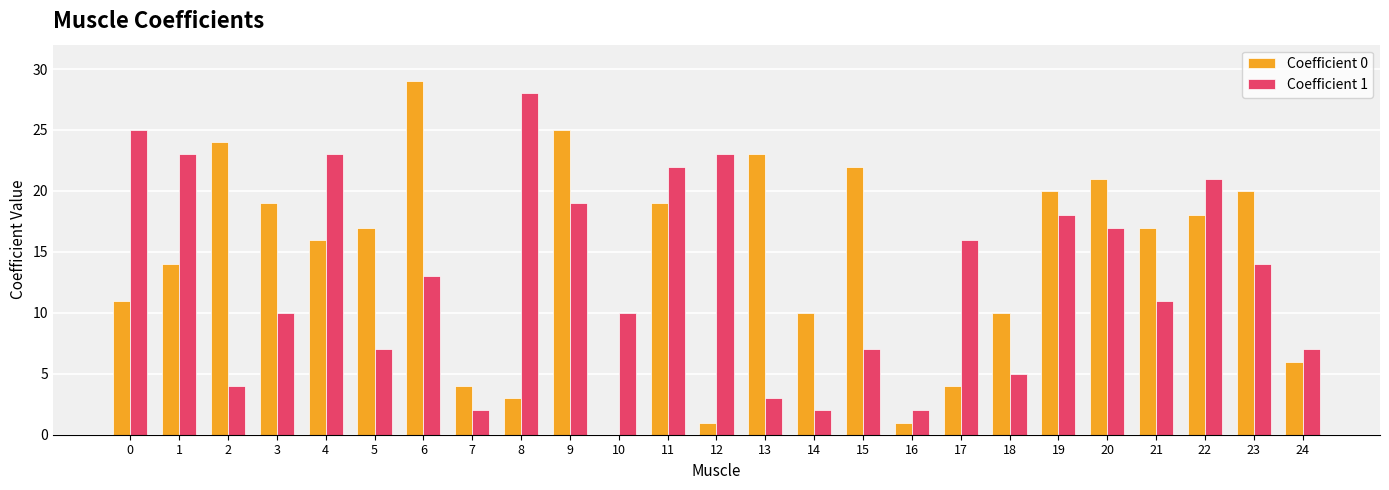

Which series changed the most between 3 and 10?

Coefficient 0